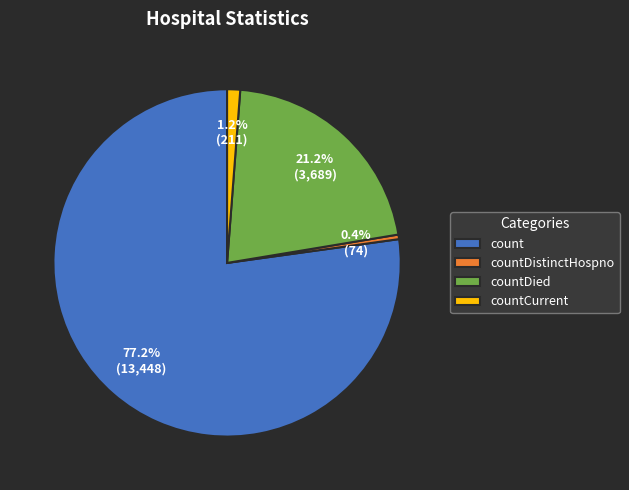

Which category has the smallest portion of the pie?

countDistinctHospno